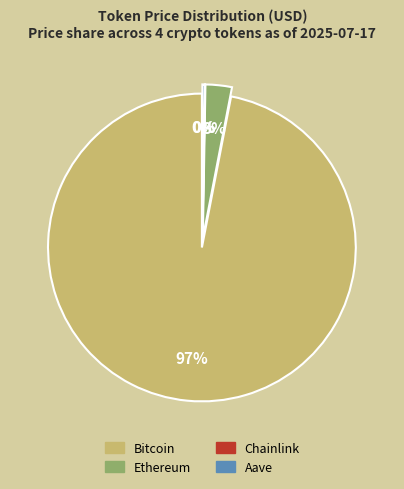

Combined, do Chainlink and Bitcoin account for over 50%?

Yes